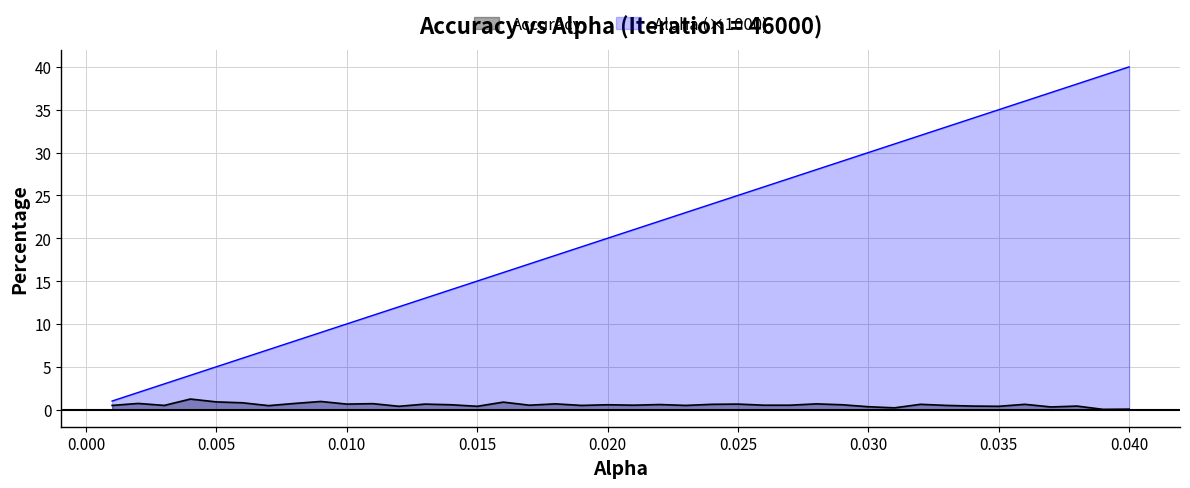

Does the chart have visible grid lines?

Yes